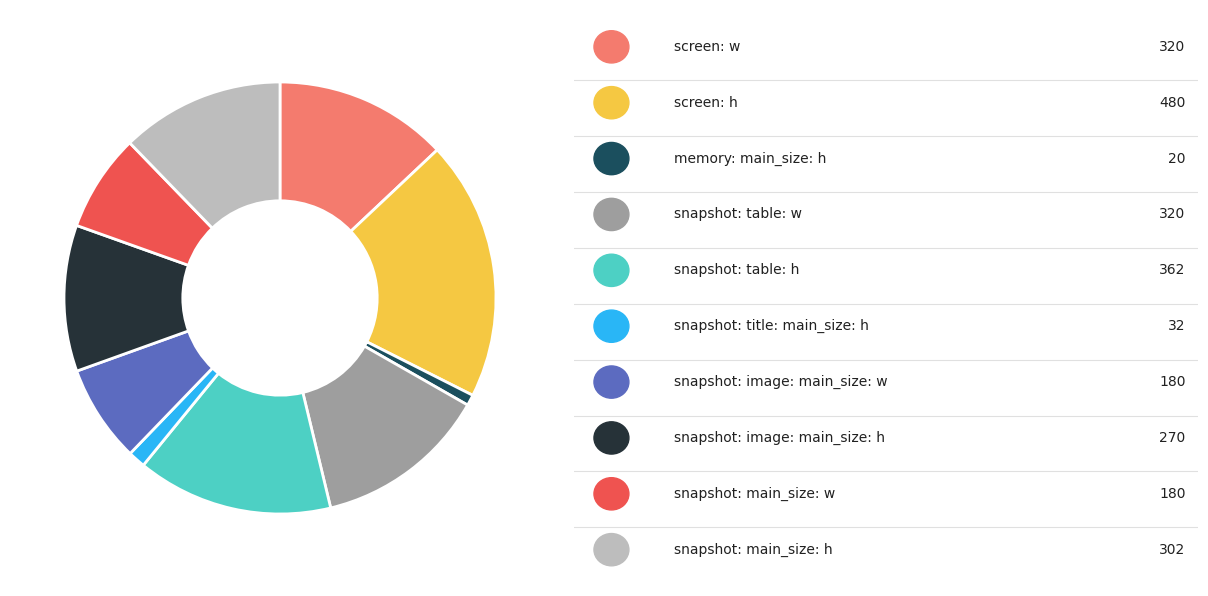

Is there a majority slice in this chart?

No